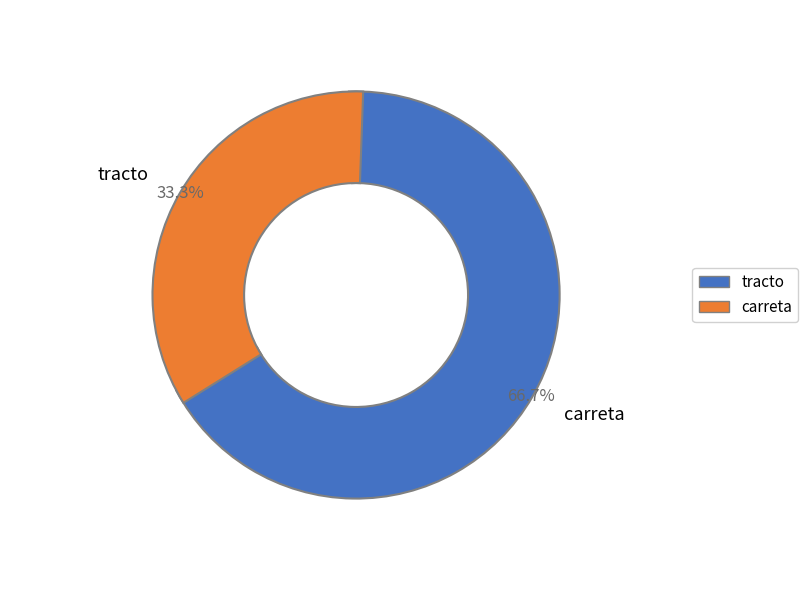

To the nearest percent, what portion does carreta represent?

67%